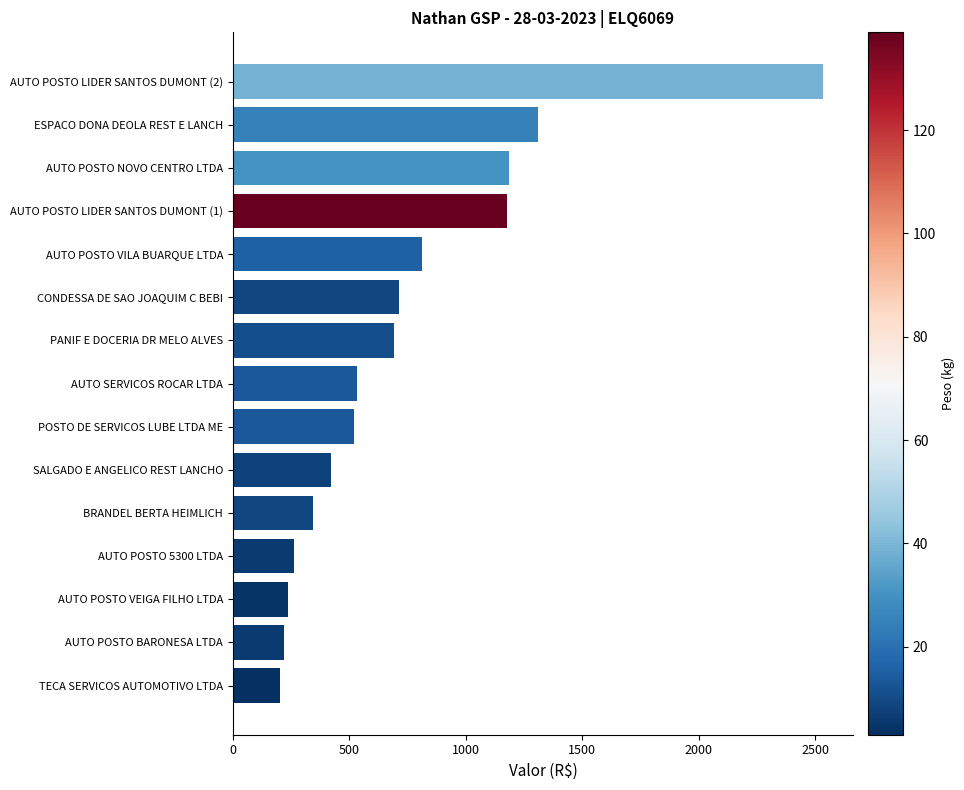

What is the sum of all values?

11163.0